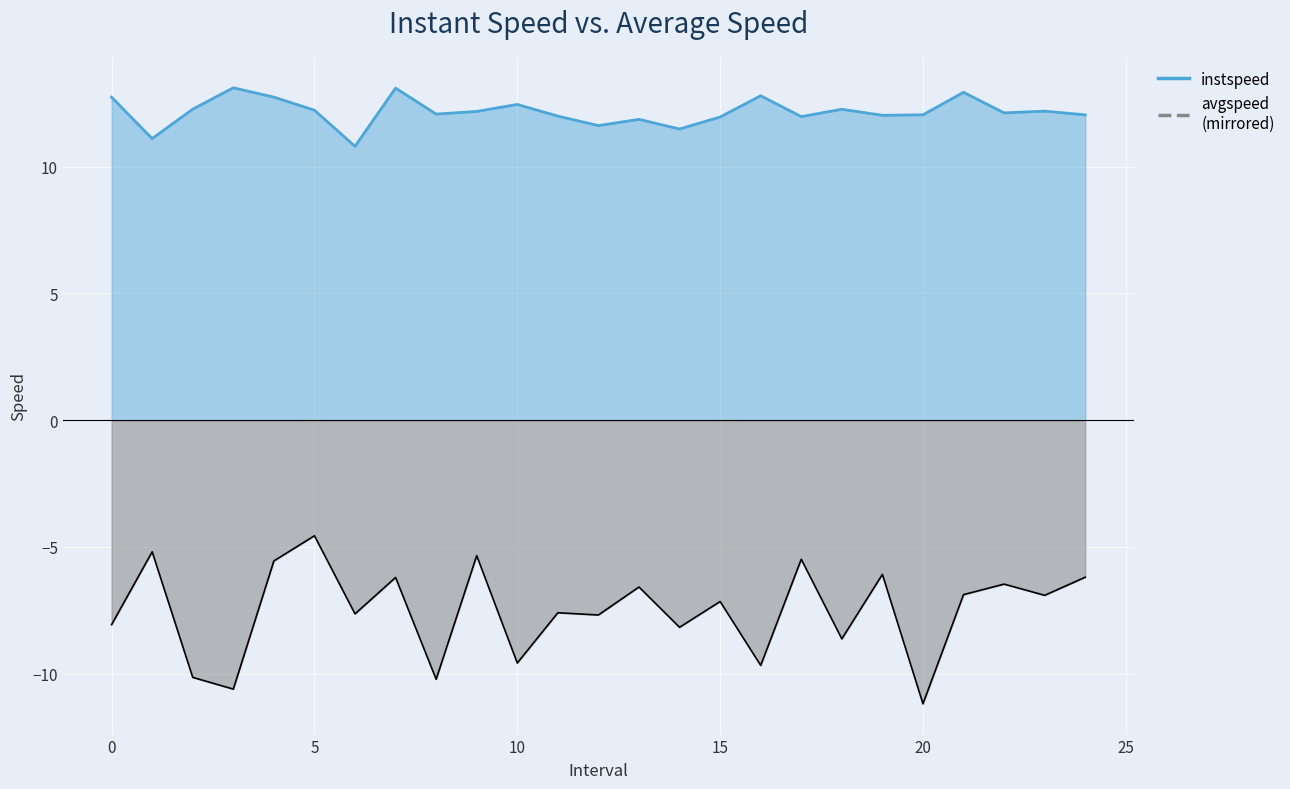

Which category has the lowest value across all series?

20.0